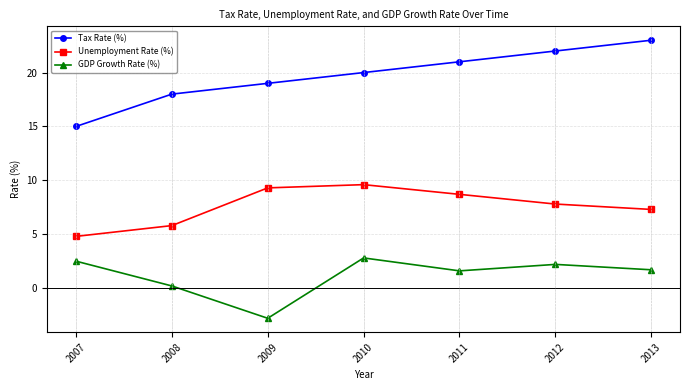

At which label does GDP Growth Rate (%) first exceed 1?

2007